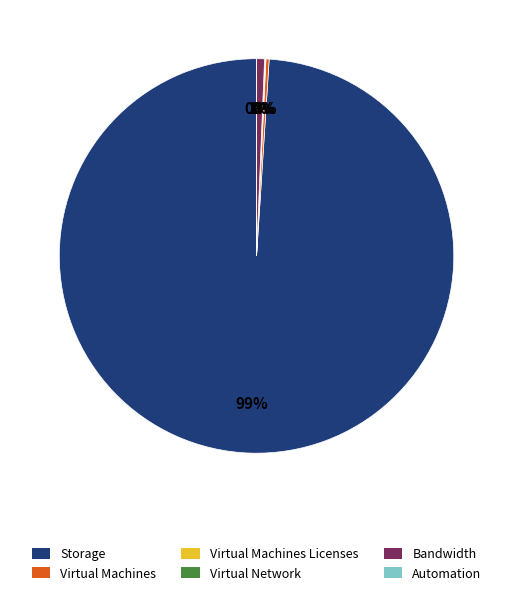

To the nearest percent, what is the average slice percentage?

17%